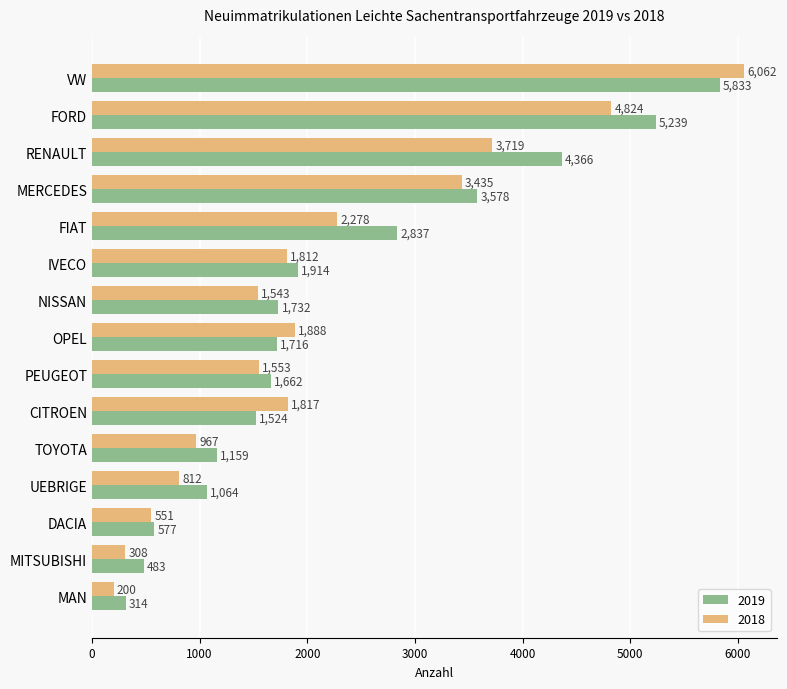

Which series has the widest spread of values?

2018